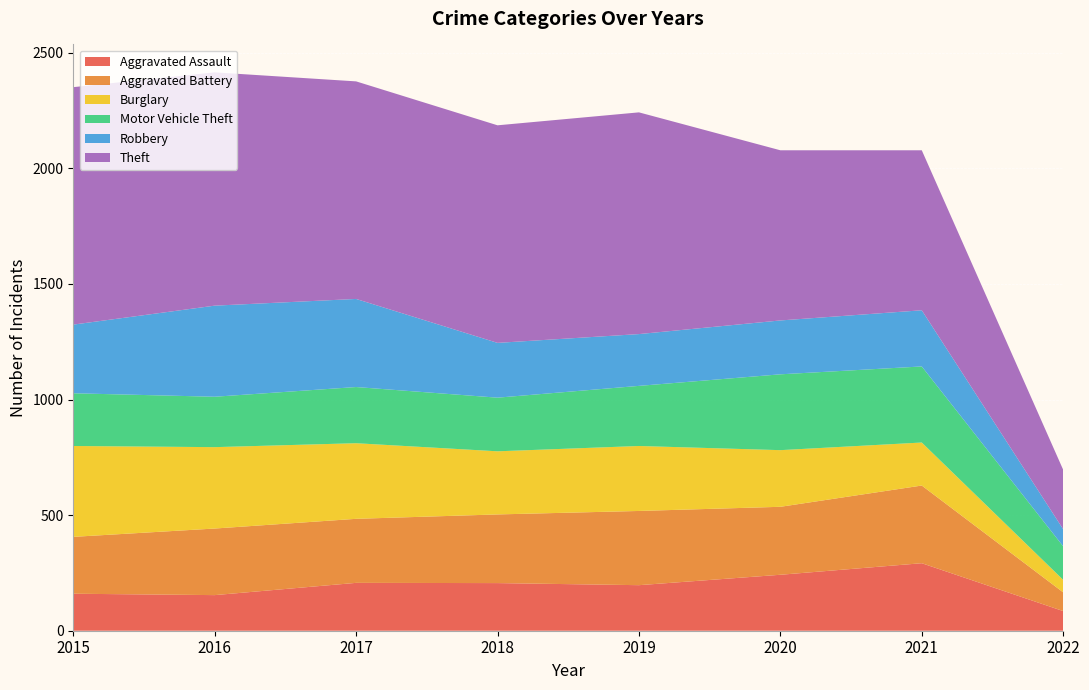

Reading left to right, transcribe all the data shown in this chart.

Aggravated Assault: 160	154	207	206	197	242	292	85
Aggravated Battery: 246	288	277	297	321	294	336	81
Burglary: 393	352	327	273	281	245	186	54
Motor Vehicle Theft: 228	218	243	232	260	328	329	145
Robbery: 297	394	381	237	224	233	243	74
Theft: 1027	1009	941	941	959	736	692	257